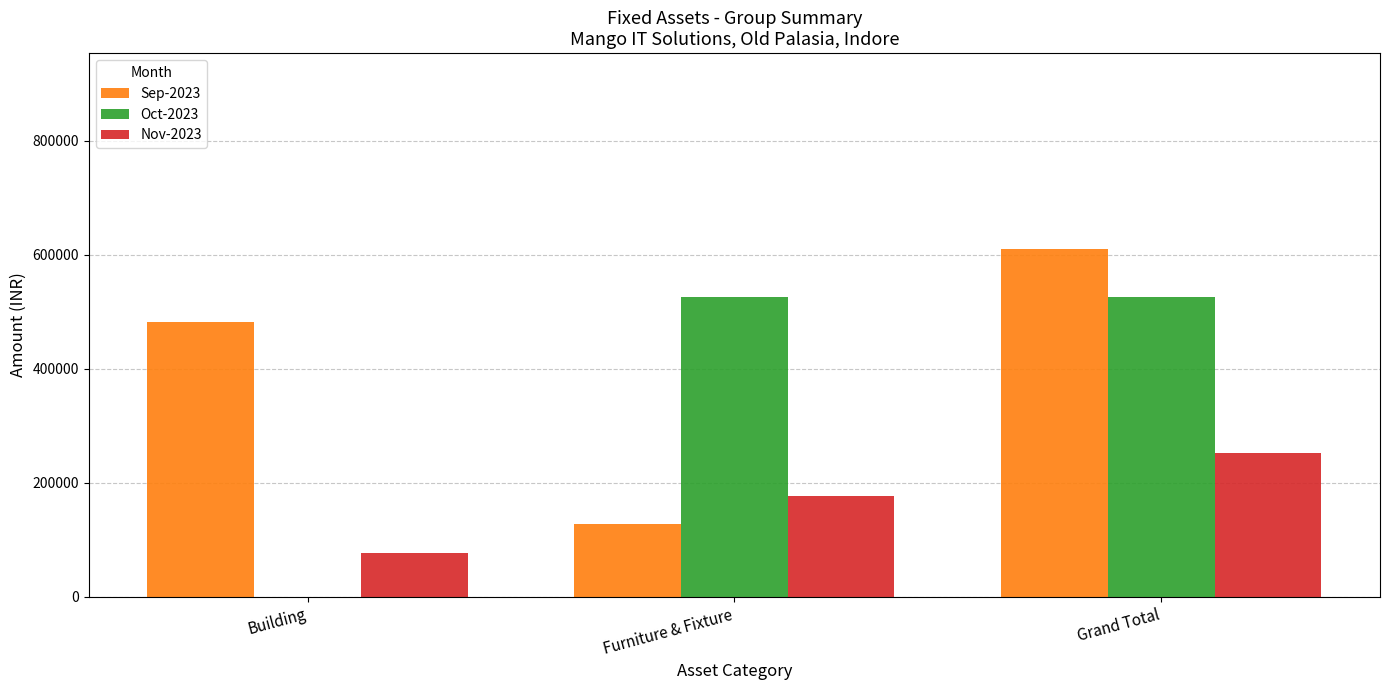

What is the sum of all Oct-2023 values?

1051220